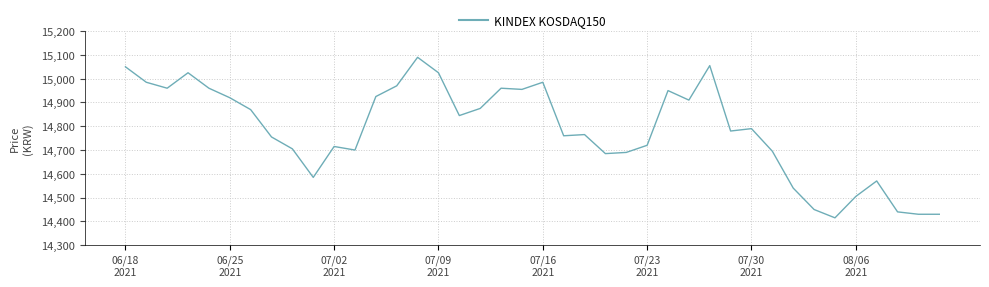

What is the minimum value shown in the chart?

14415